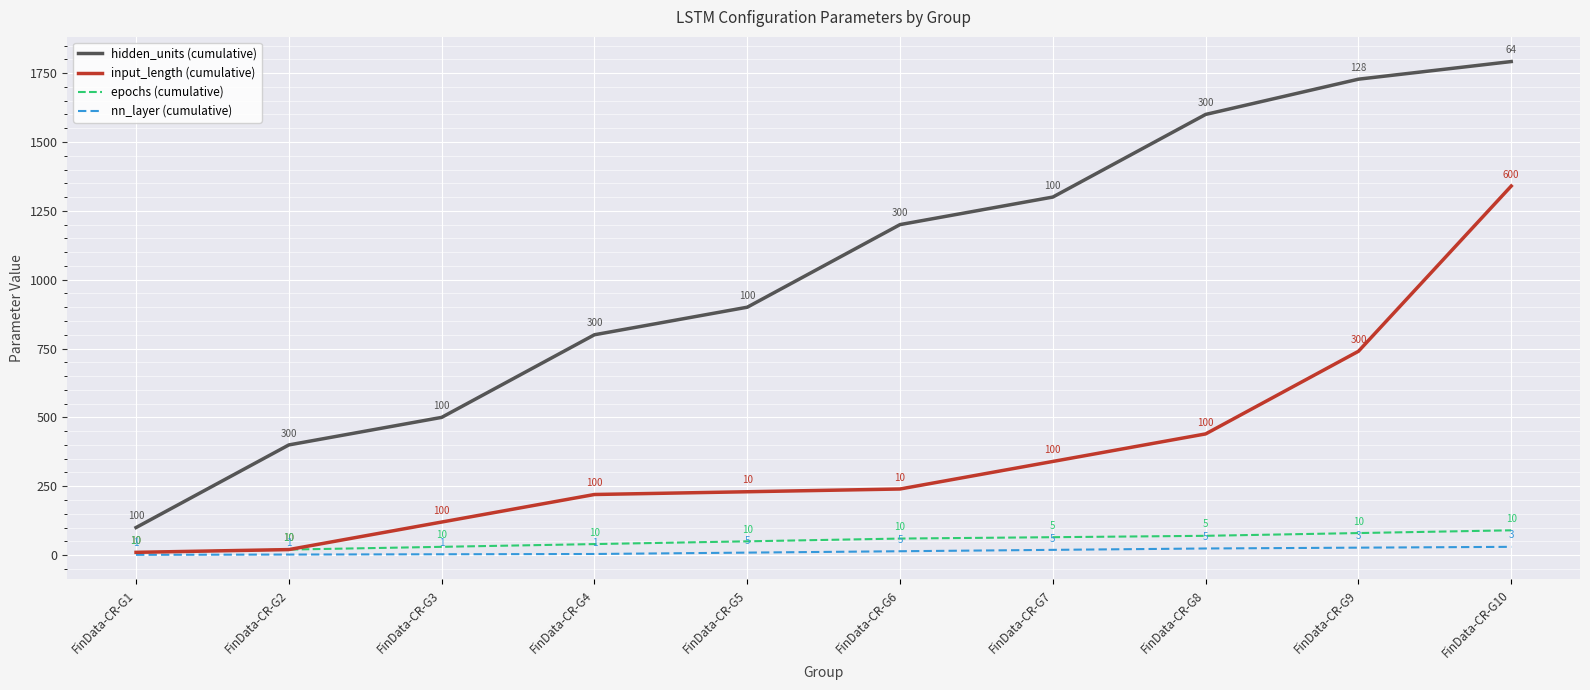

At which label does hidden_units (cumulative) reach its minimum?

FinData-CR-G1